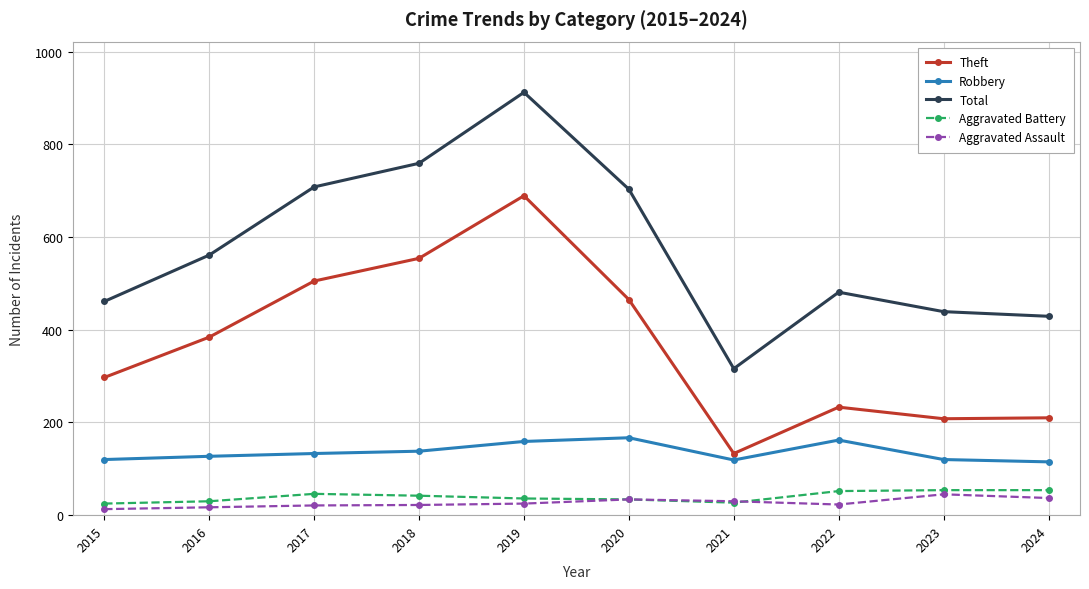

Rank the series at 2022 from highest to lowest value.

Total, Theft, Robbery, Aggravated Battery, Aggravated Assault